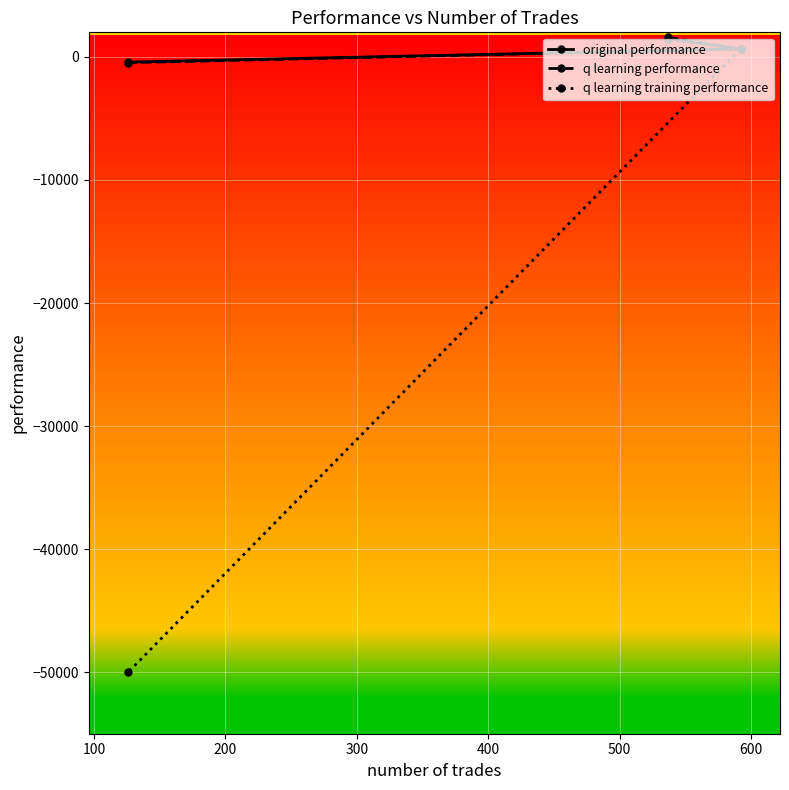

Is this an area chart (filled region under the line)?

No